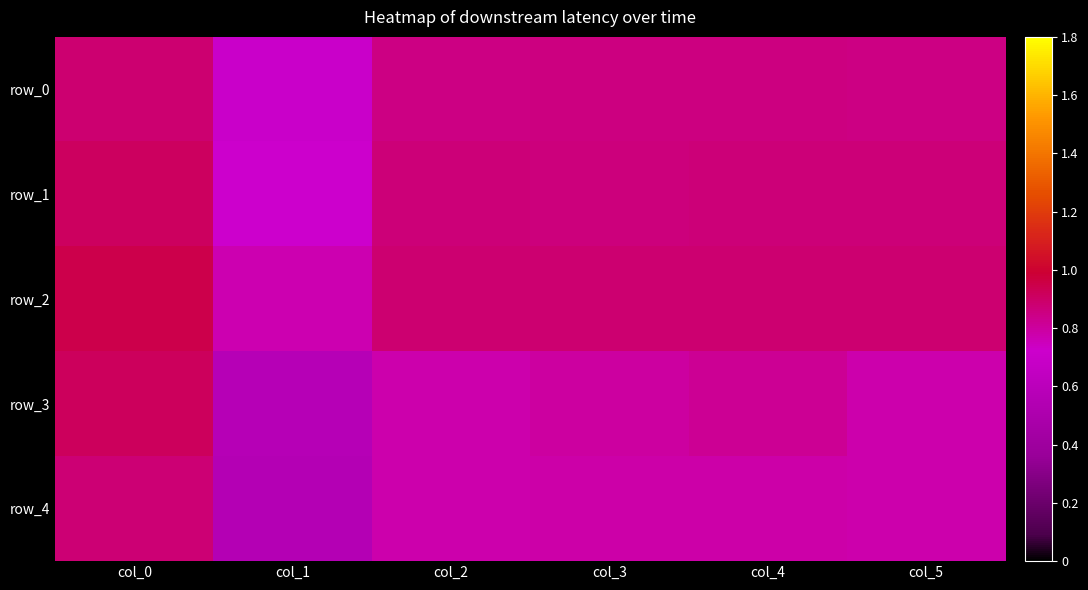

At how many categories does at least one series exceed 0?

6